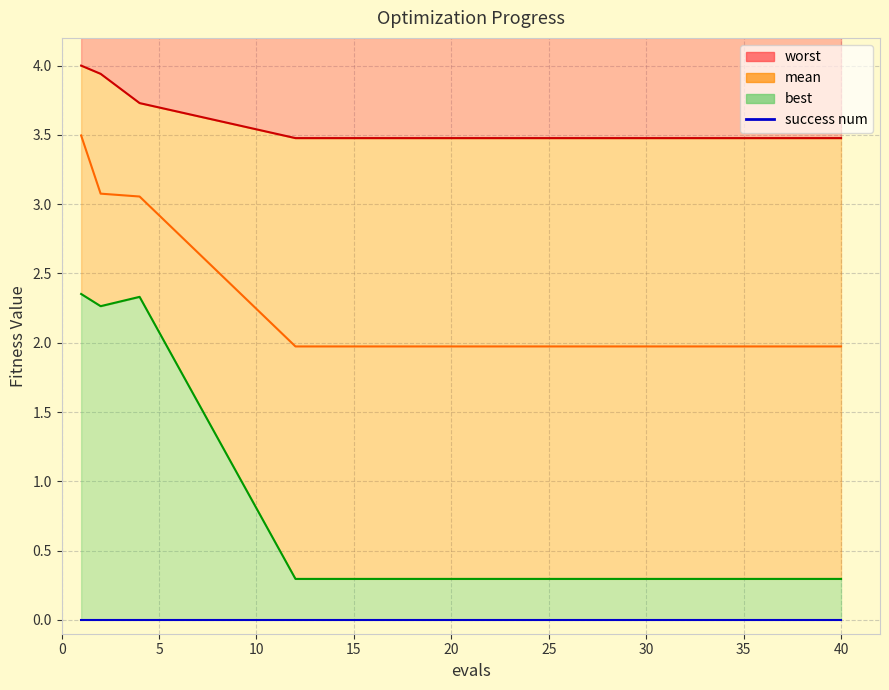

The worst series shows 3.7 at 4. True or false?

True